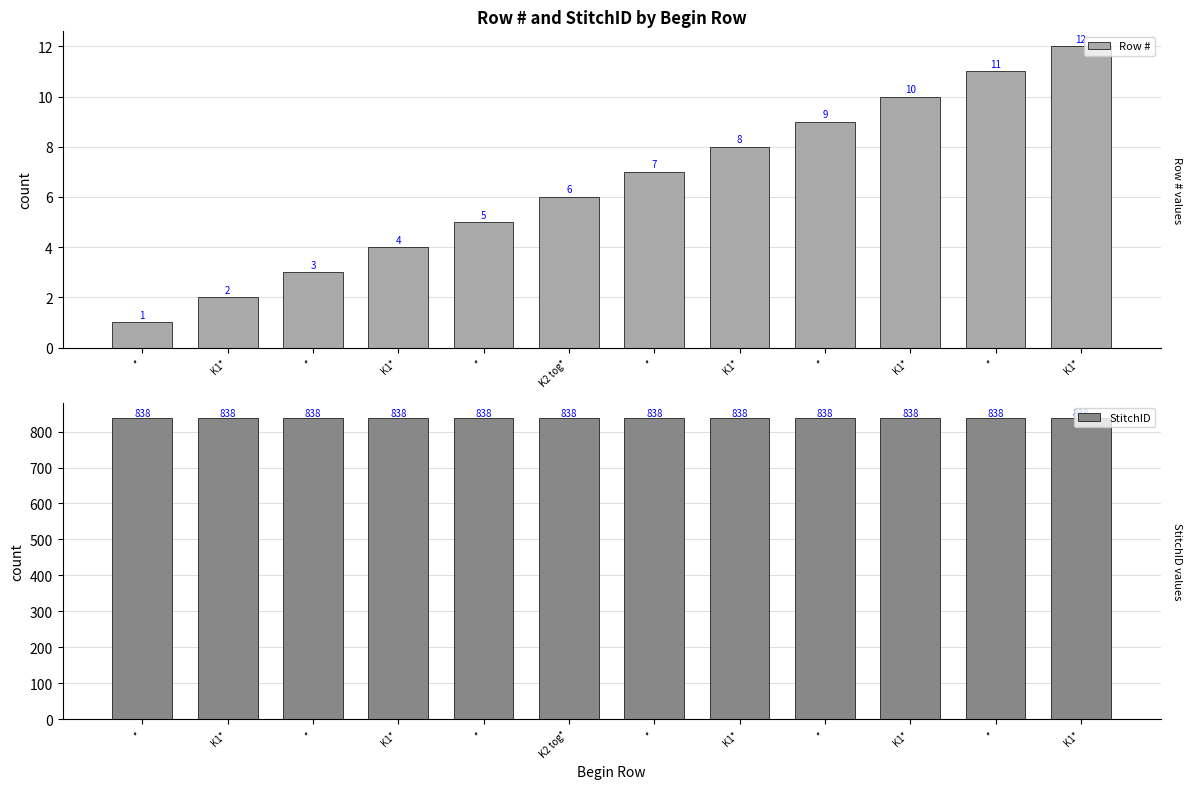

Which series has the widest spread of values?

Row #